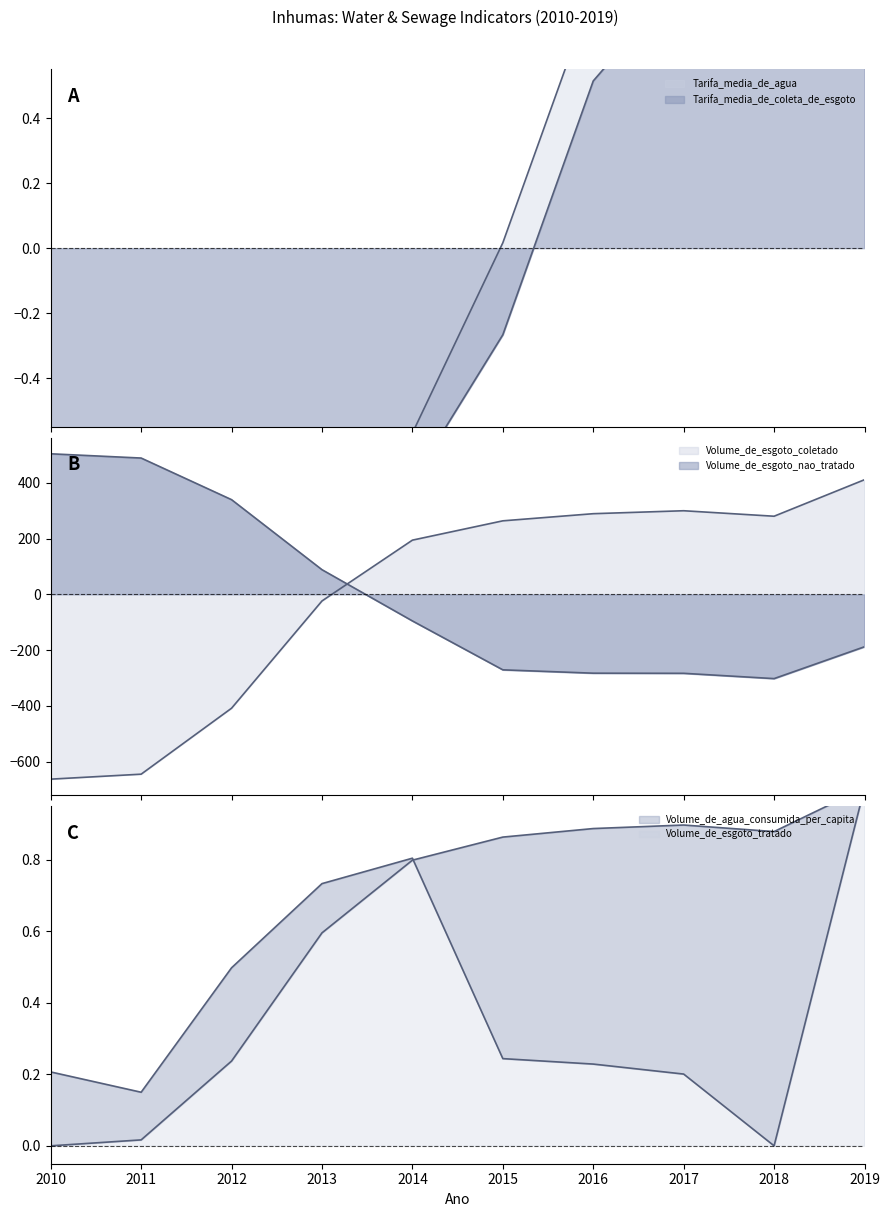

How many times do Volume_de_esgoto_nao_tratado and Volume_de_agua_consumida_per_capita cross each other?

1